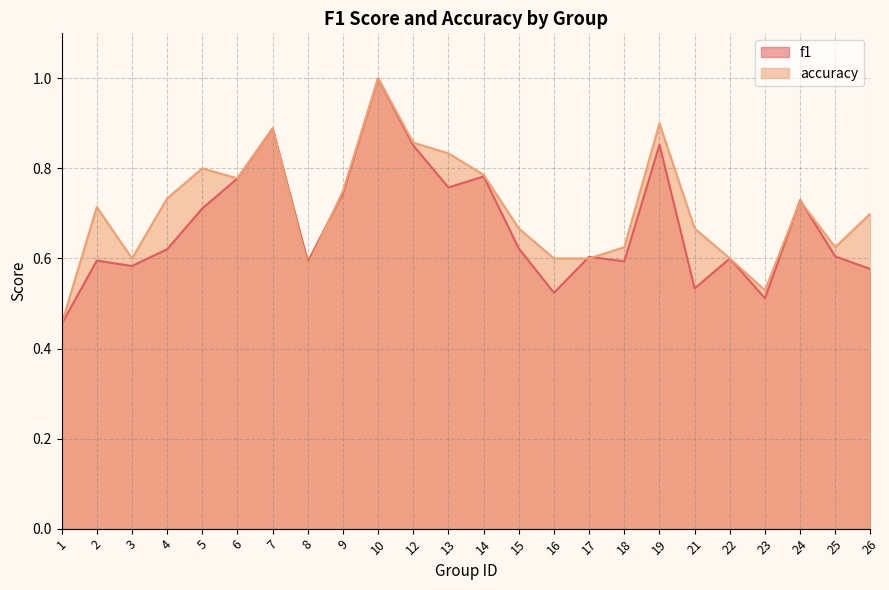

The value of f1 at 16 is 0.5. True or false?

True